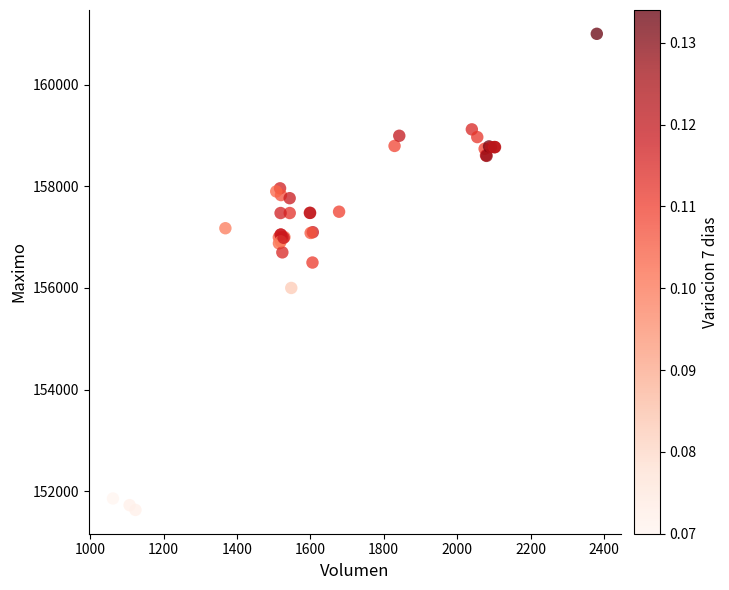

What Y value in the scatter plot is closest to 156316?

156500